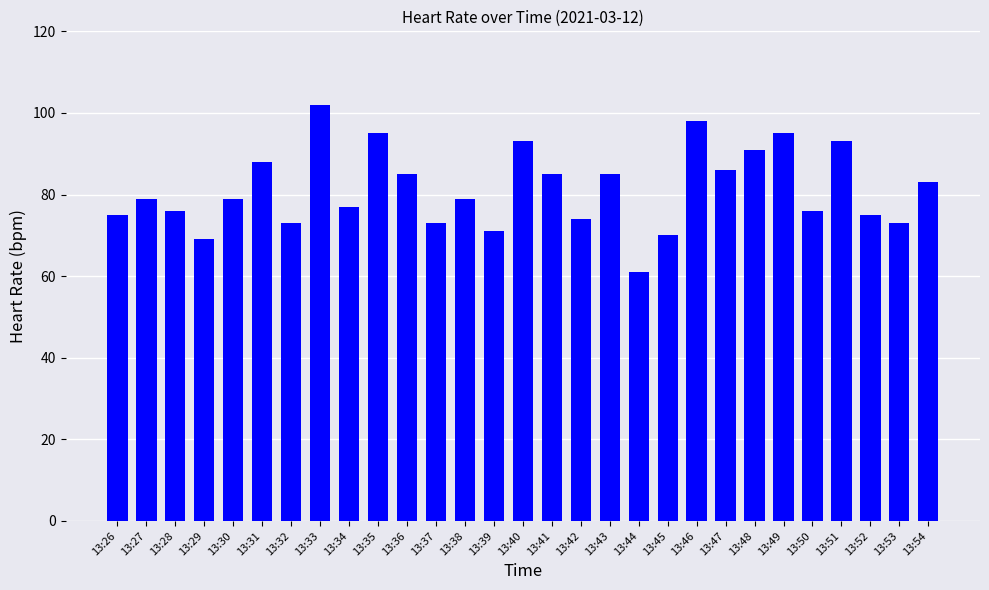

What is the approximate value at 13:44, to the nearest 5?

60